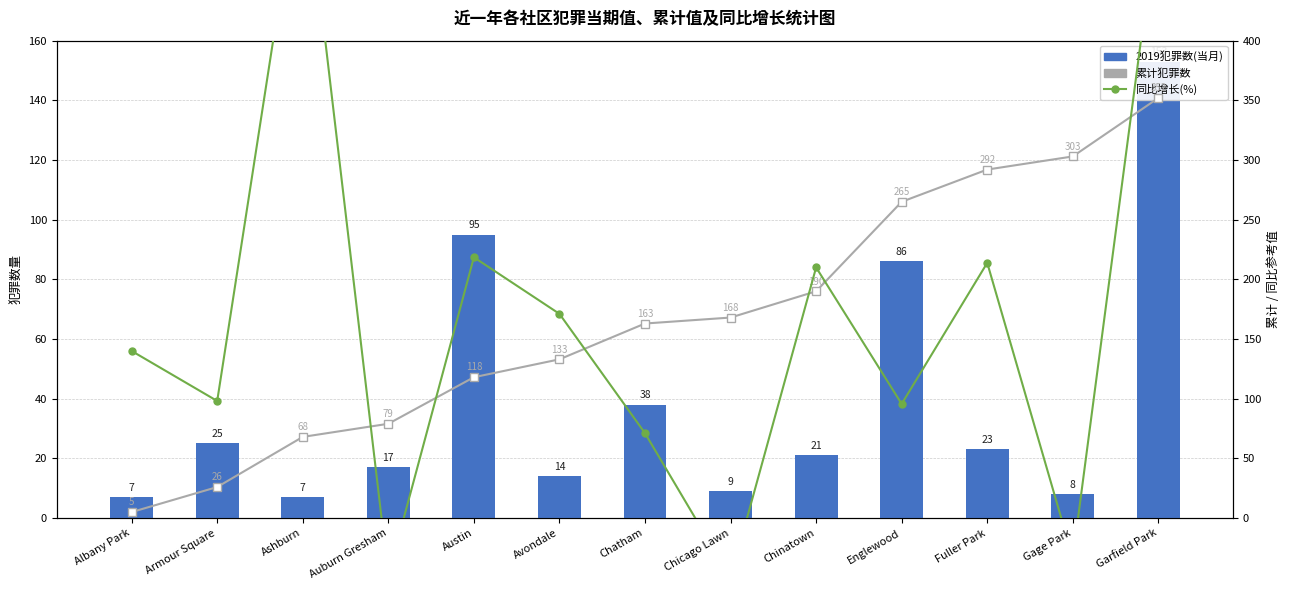

What position from the right is Chinatown?

5